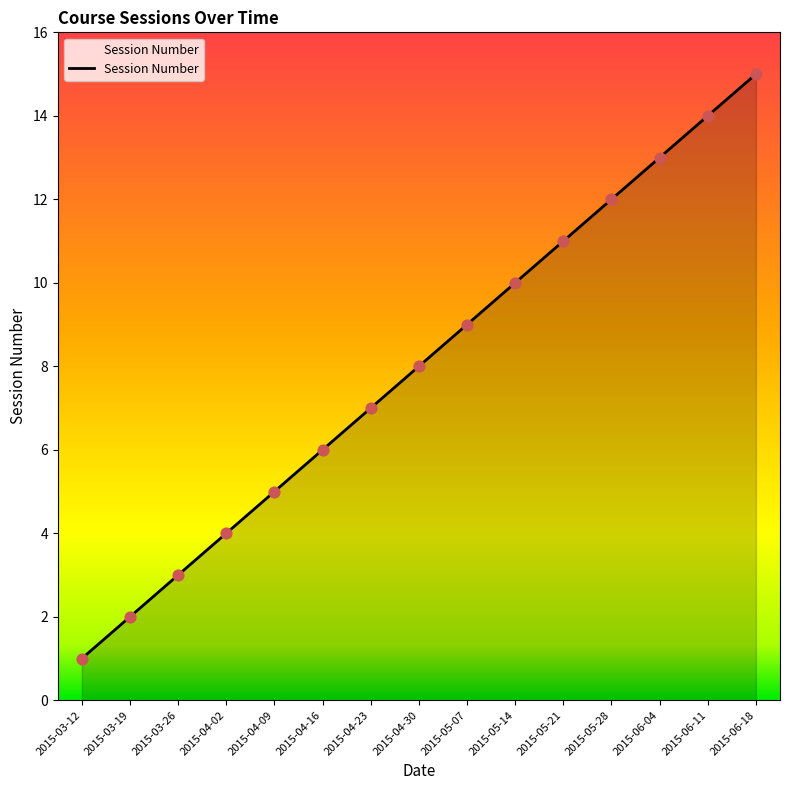

Approximately how many times larger is the value at 2015-06-11 compared to 2015-04-23?

2.0